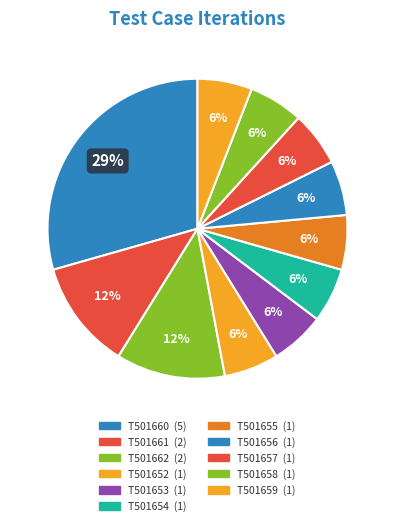

To the nearest percent, what portion does T501659 represent?

6%